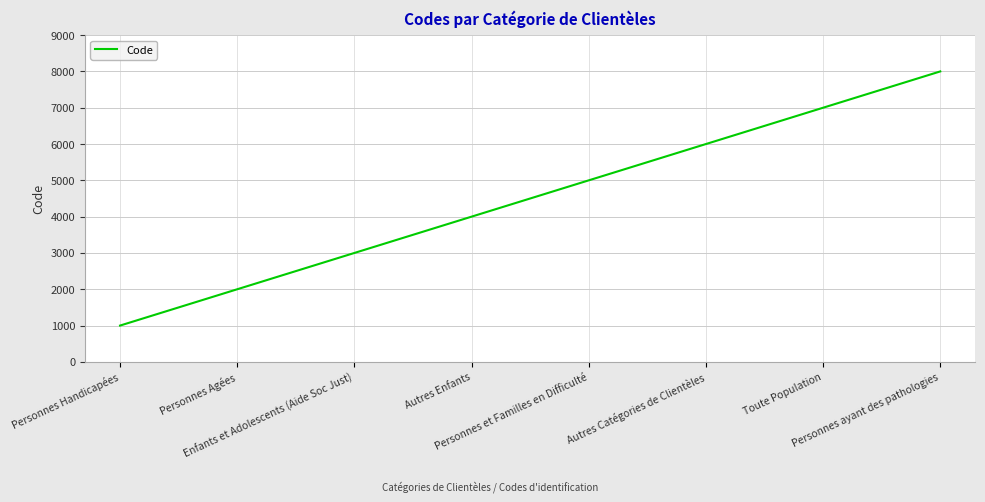

What is the greatest value displayed?

8000